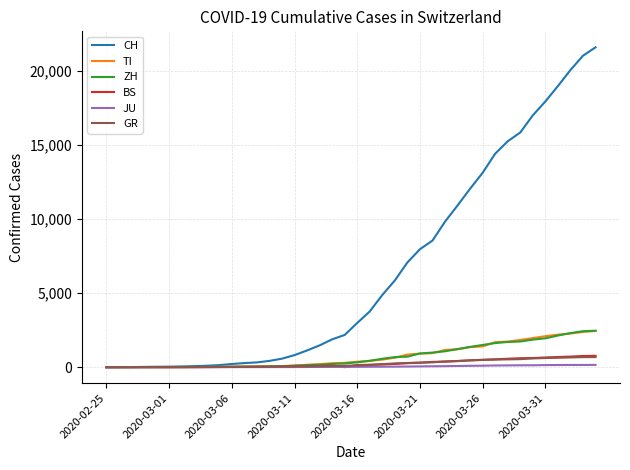

What is the maximum value shown in the chart?

21583